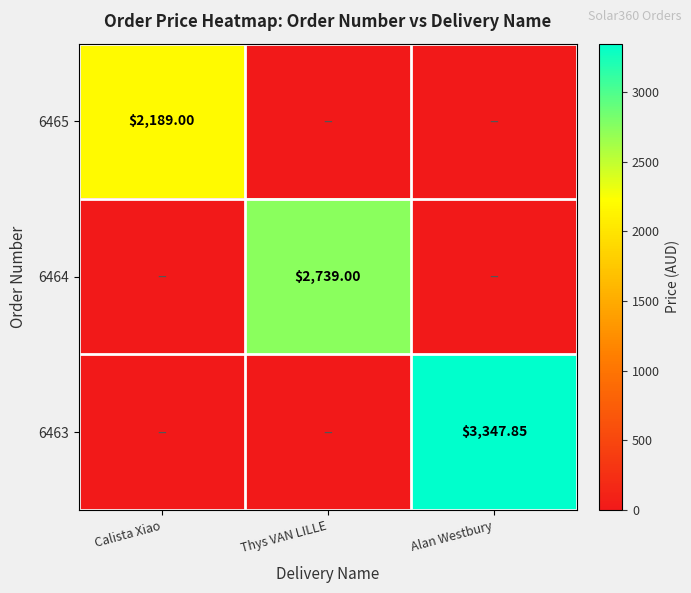

List the series in order of their peak value, lowest first.

6465, 6464, 6463